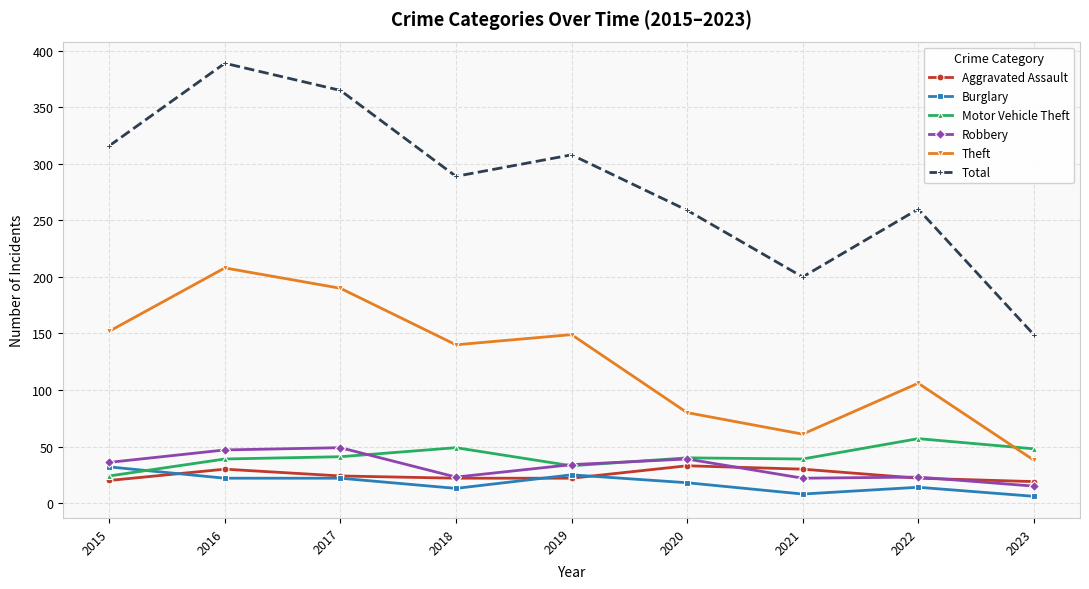

What is the difference between the Burglary values at 2018 and 2017?

9